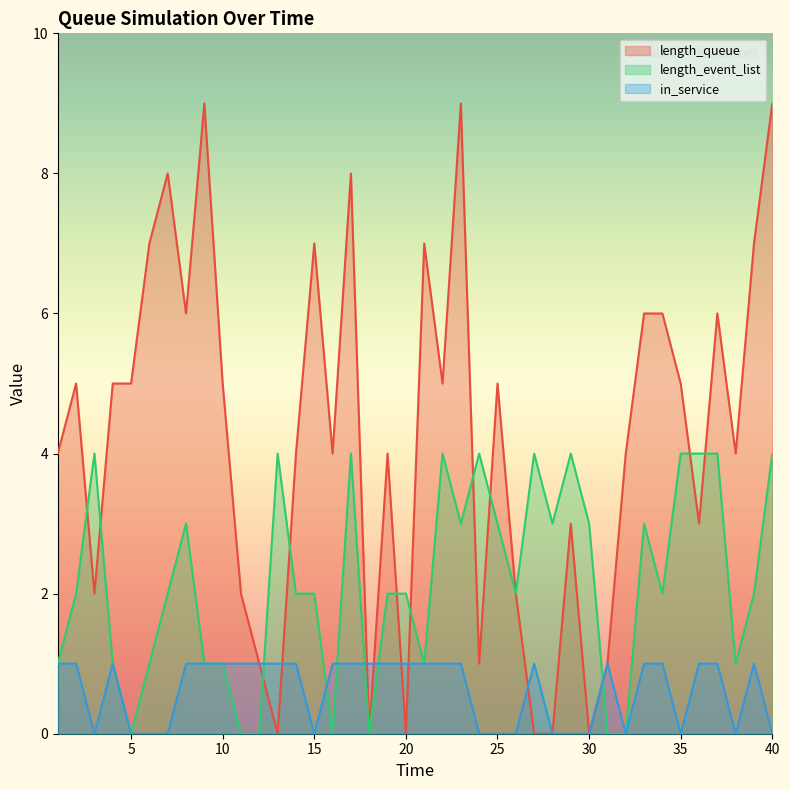

What is the maximum value for length_event_list?

4